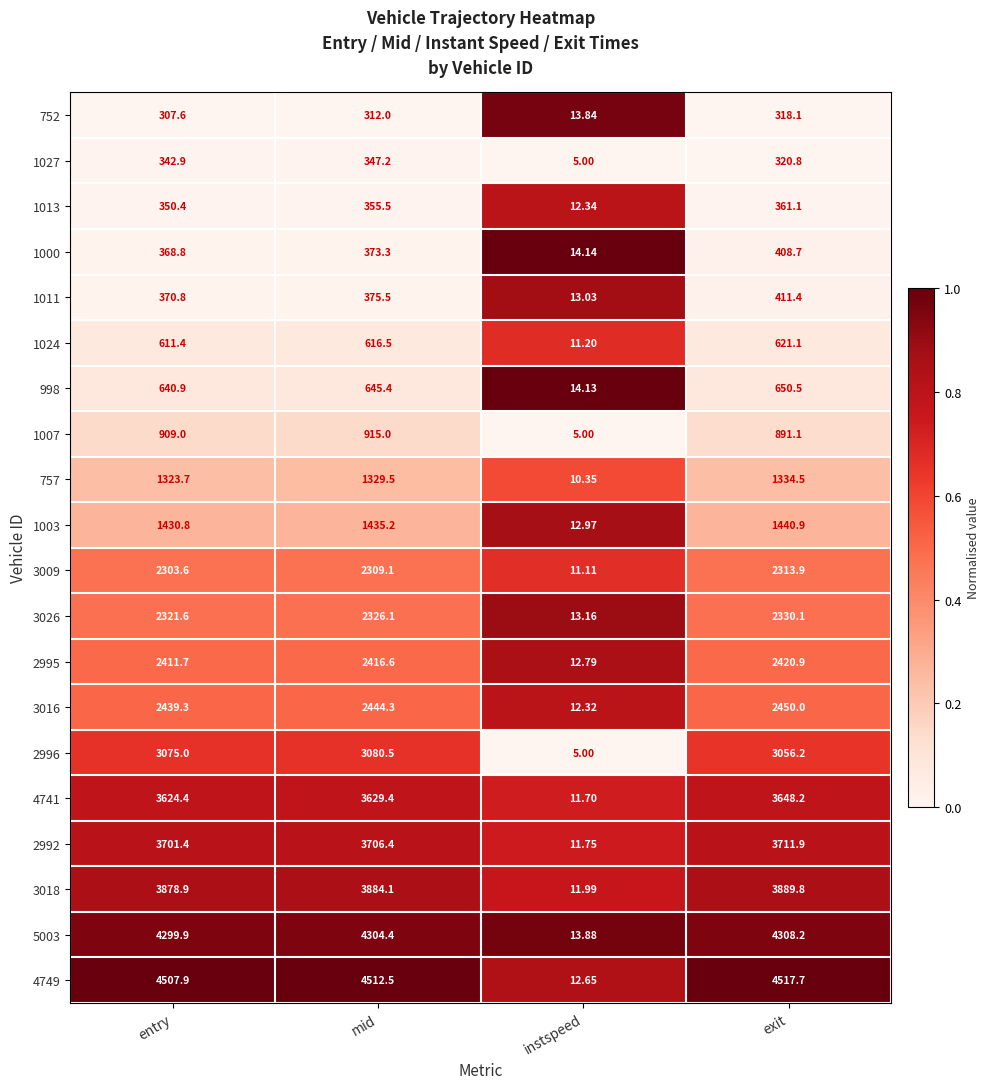

At which category does the chart reach its peak across all series?

exit